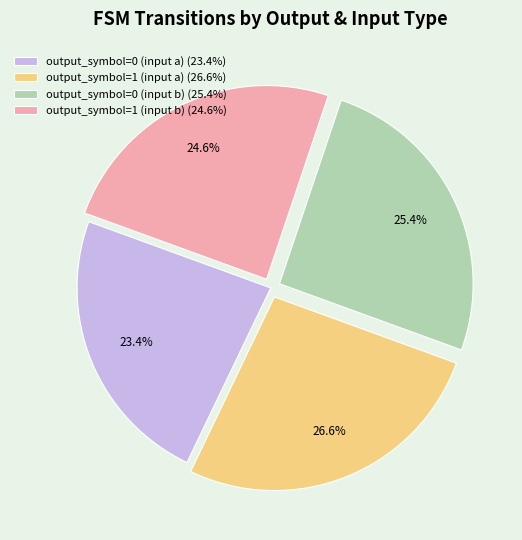

To the nearest percent, what is the difference between the largest and smallest slice percentages?

3%